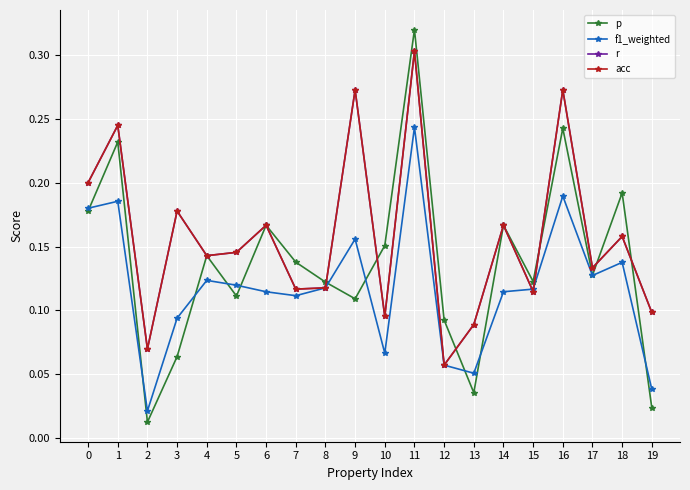

Where is the first local minimum for r?

2